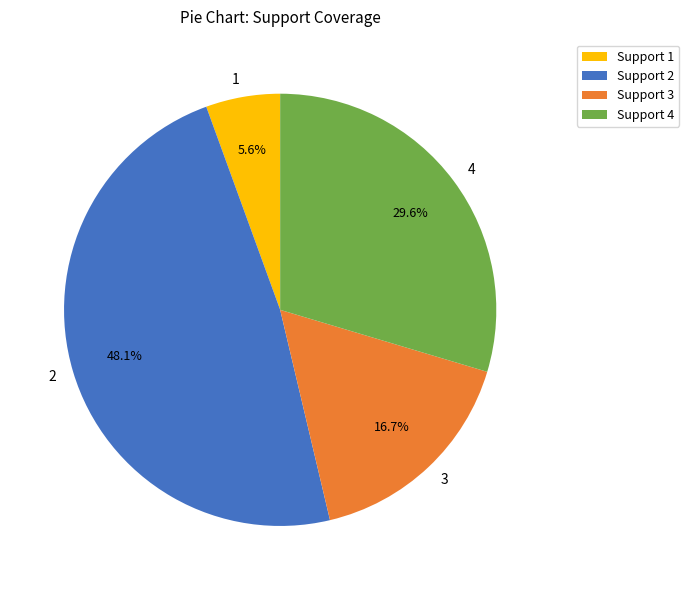

Is it true that 2 is 10% of the pie?

False